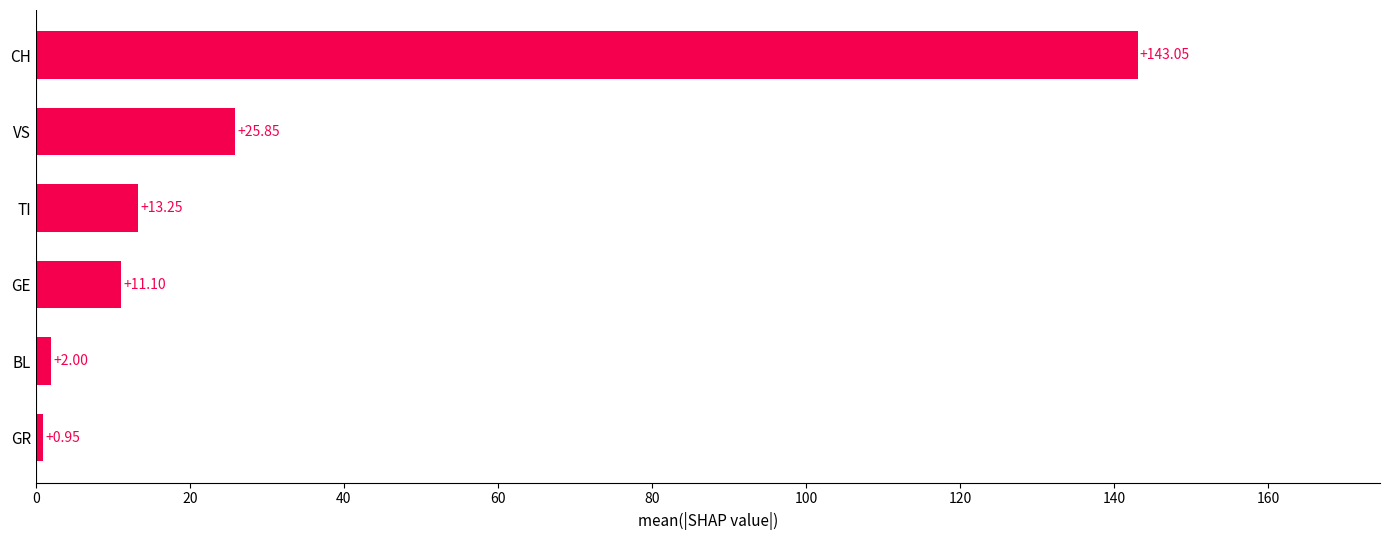

What is the sum of all values?

196.2